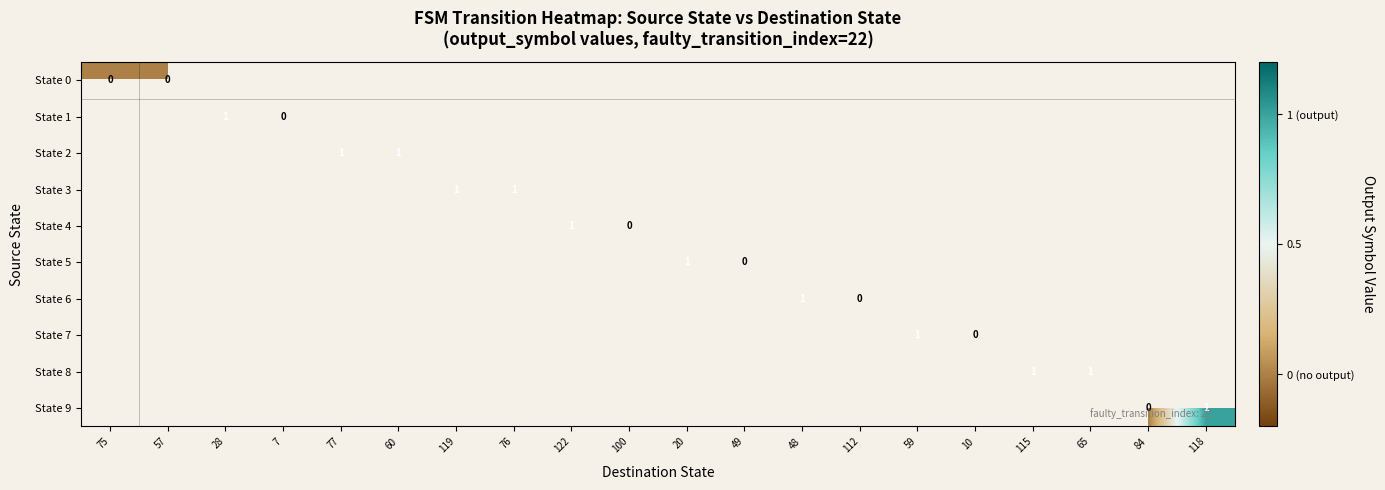

List the series in order of their peak value, highest first.

State 0, State 1, State 2, State 3, State 4, State 5, State 6, State 7, State 8, State 9